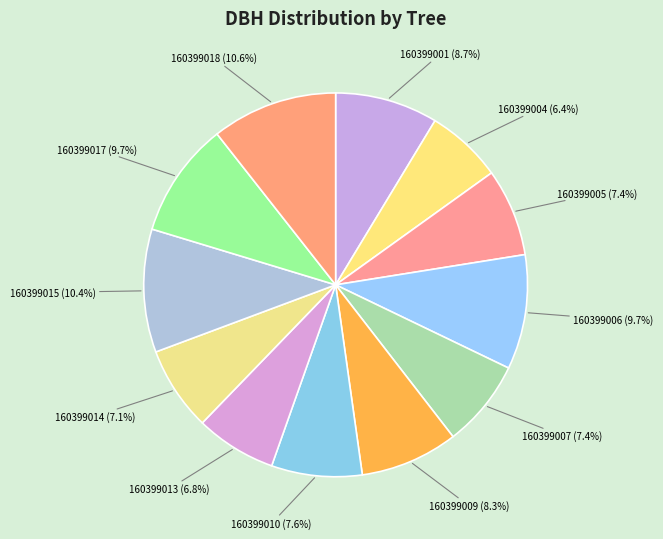

The 160399017 slice represents 10% of the pie. True or false?

True